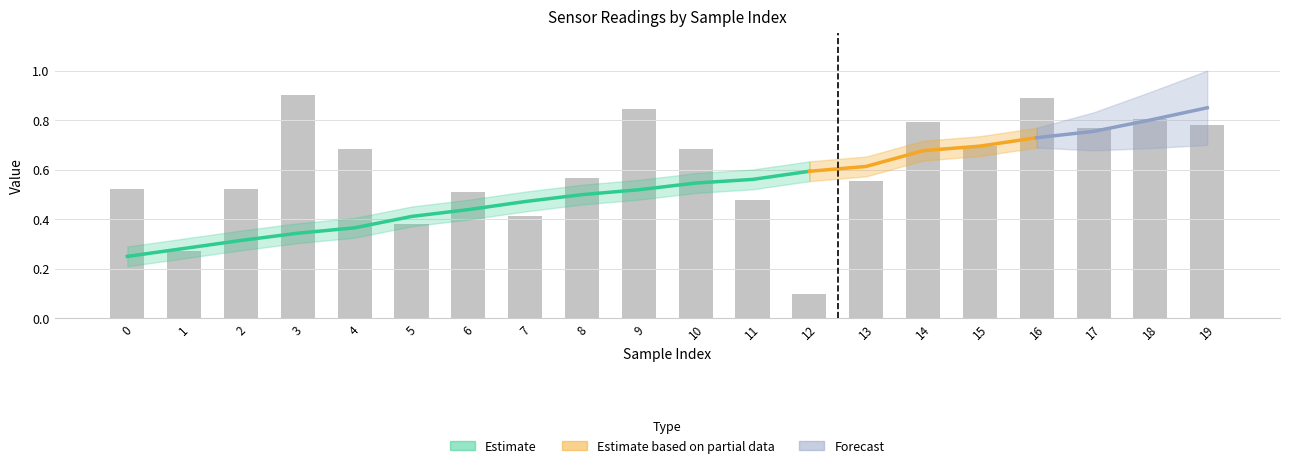

Reading left to right, list all the values displayed in this chart.

0=0.5	1=0.3	2=0.5	3=0.9	4=0.7	5=0.4	6=0.5	7=0.4	8=0.6	9=0.8	10=0.7	11=0.5	12=0.1	13=0.6	14=0.8	15=0.7	16=0.9	17=0.8	18=0.8	19=0.8